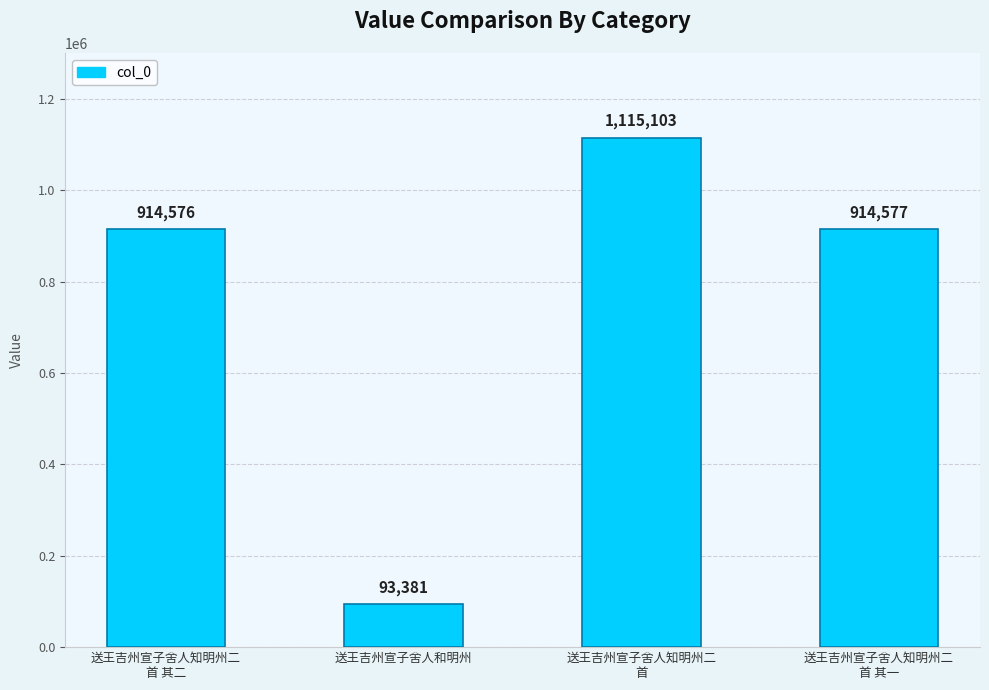

Which has a higher value, 送王吉州宣子舍人知明州二
首 or 送王吉州宣子舍人和明州?

送王吉州宣子舍人知明州二
首